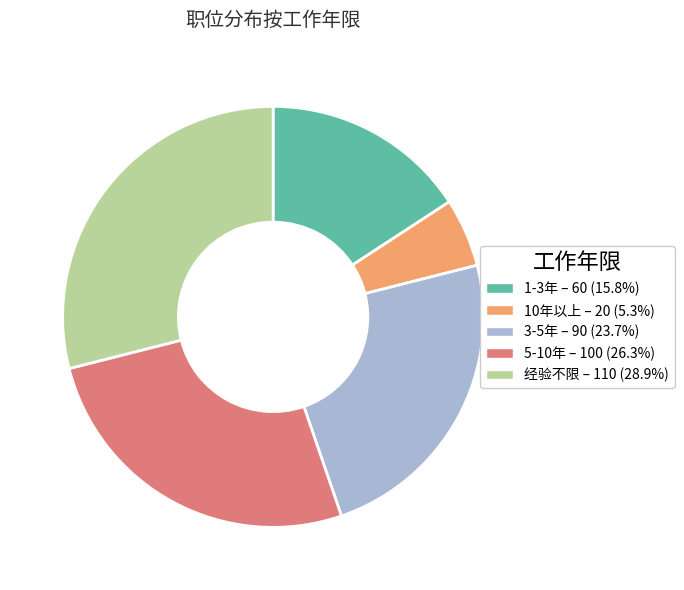

Approximately how many times larger is the value at 1-3年 – 60 (15.8%) compared to 经验不限 – 110 (28.9%)?

0.5